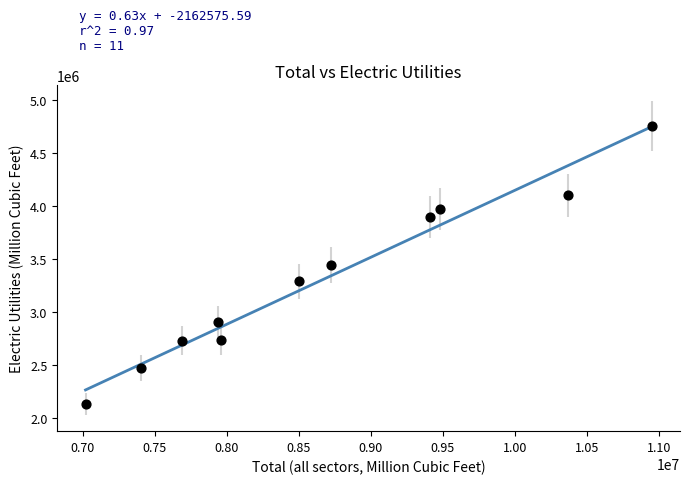

What is the range of Y values (max minus min)?

2618456